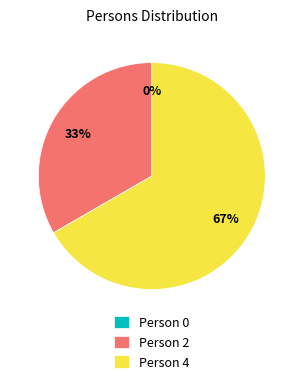

What is the largest slice in the pie chart?

Person 4